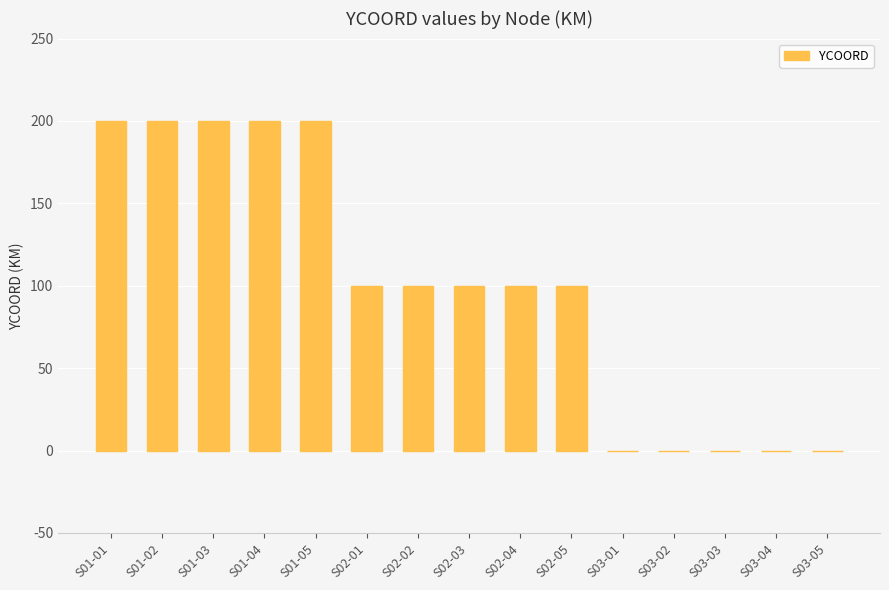

What is the greatest value displayed?

200